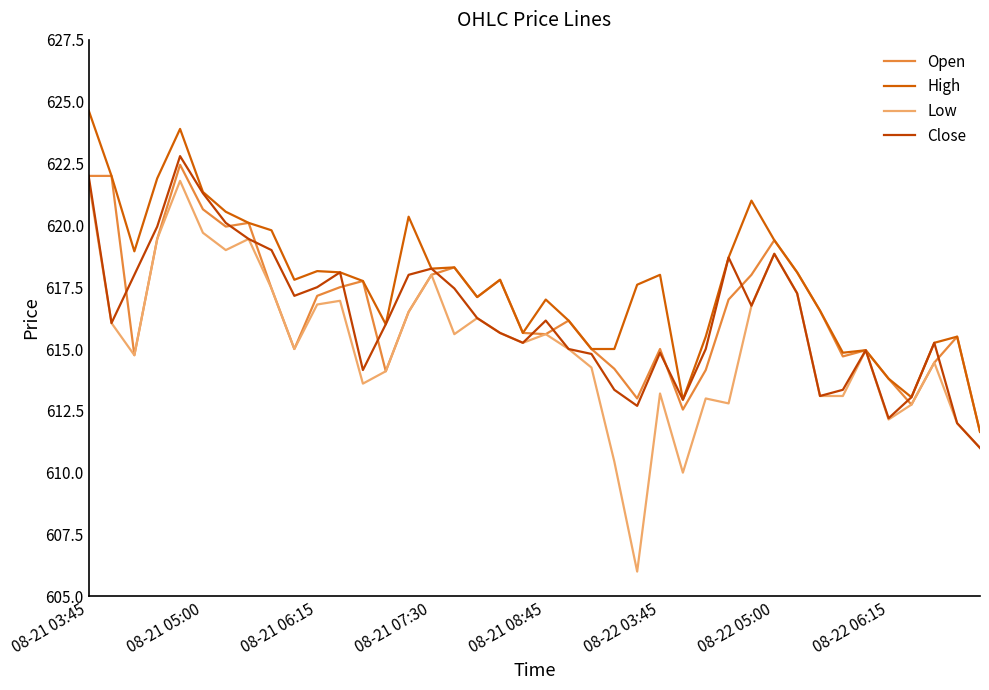

What are all the series names shown in the legend?

Open, High, Low, Close